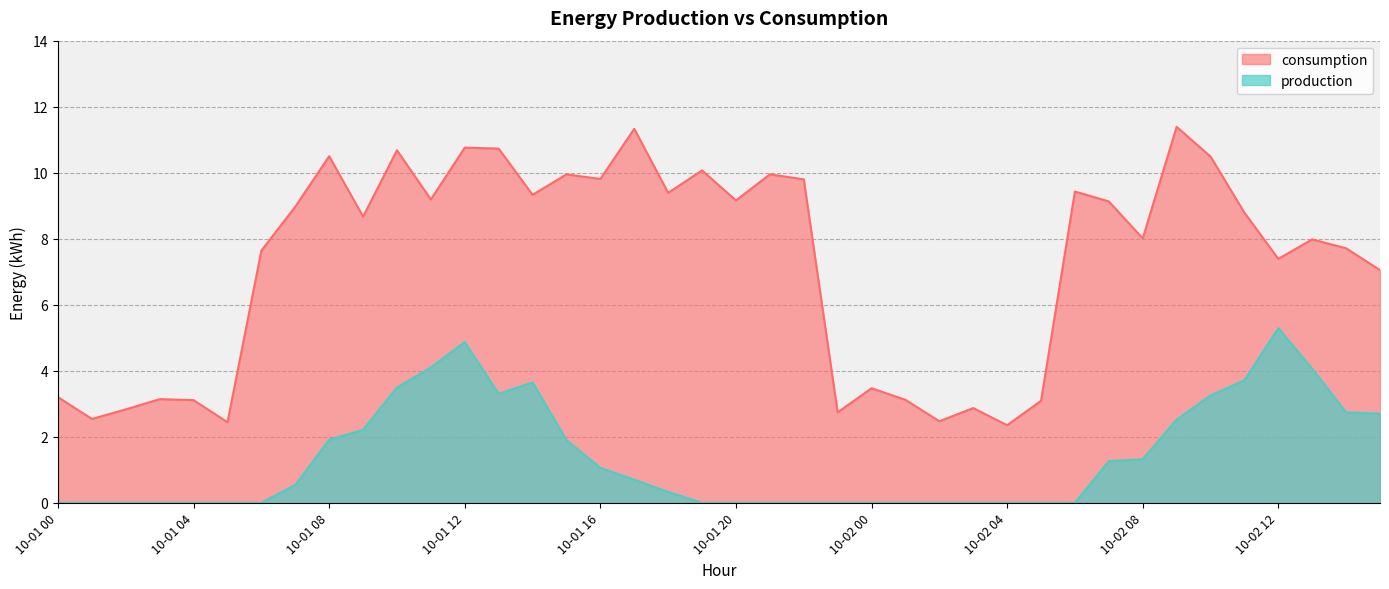

List the labels in order of consumption value, smallest first.

10-02 04, 10-01 05, 10-02 02, 10-01 01, 10-01 23, 10-01 02, 10-02 03, 10-02 05, 10-01 04, 10-02 01, 10-01 03, 10-01 00, 10-02 00, 10-02 15, 10-02 12, 10-01 06, 10-02 14, 10-02 13, 10-02 08, 10-01 09, 10-02 11, 10-01 07, 10-02 07, 10-01 20, 10-01 11, 10-01 14, 10-01 18, 10-02 06, 10-01 22, 10-01 16, 10-01 15, 10-01 21, 10-01 19, 10-02 10, 10-01 08, 10-01 10, 10-01 13, 10-01 12, 10-01 17, 10-02 09